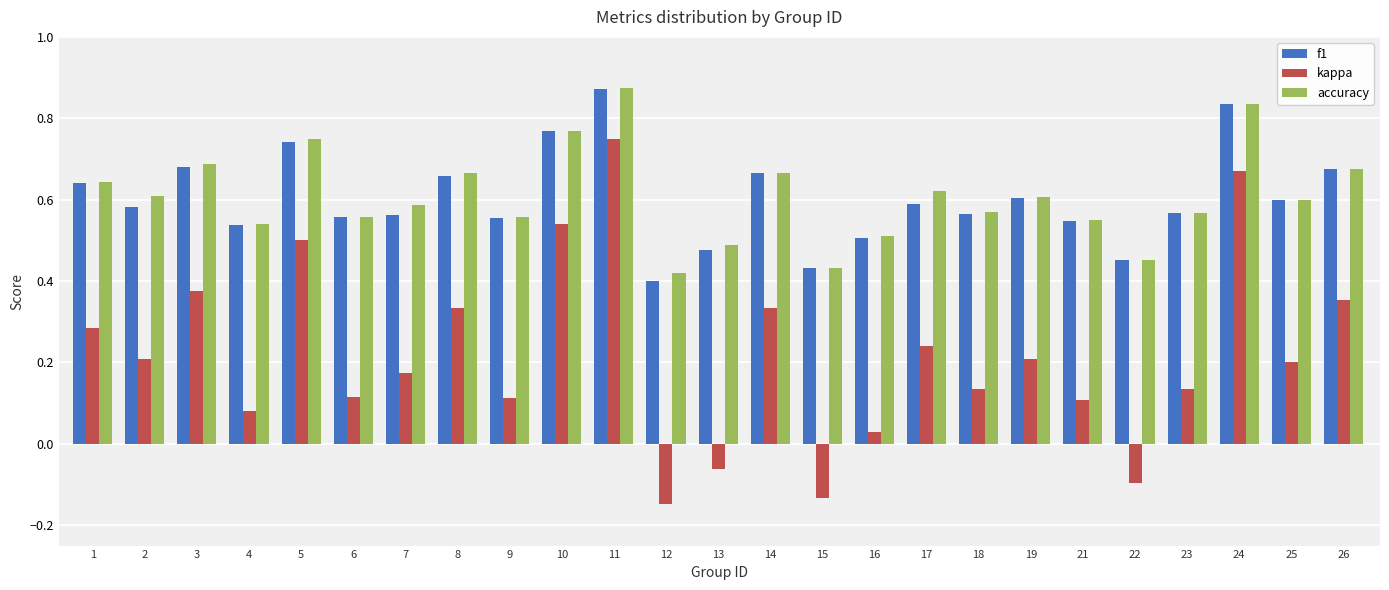

At which category is the sum across all series the highest?

11